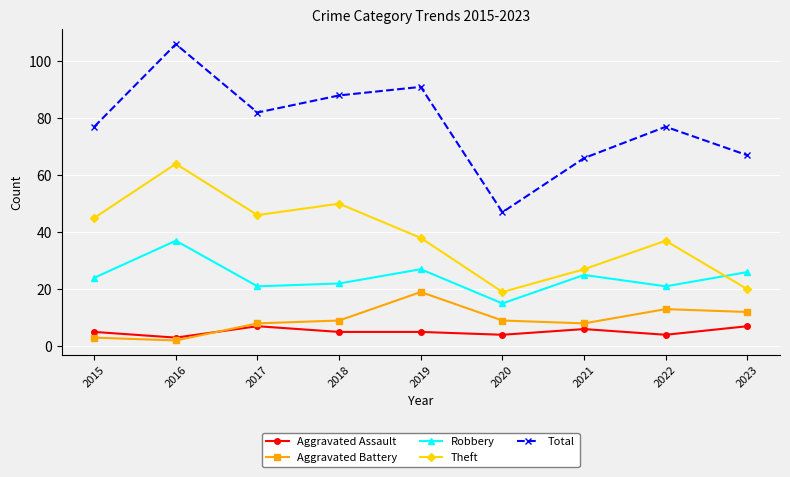

At which label does Theft reach its minimum?

2020